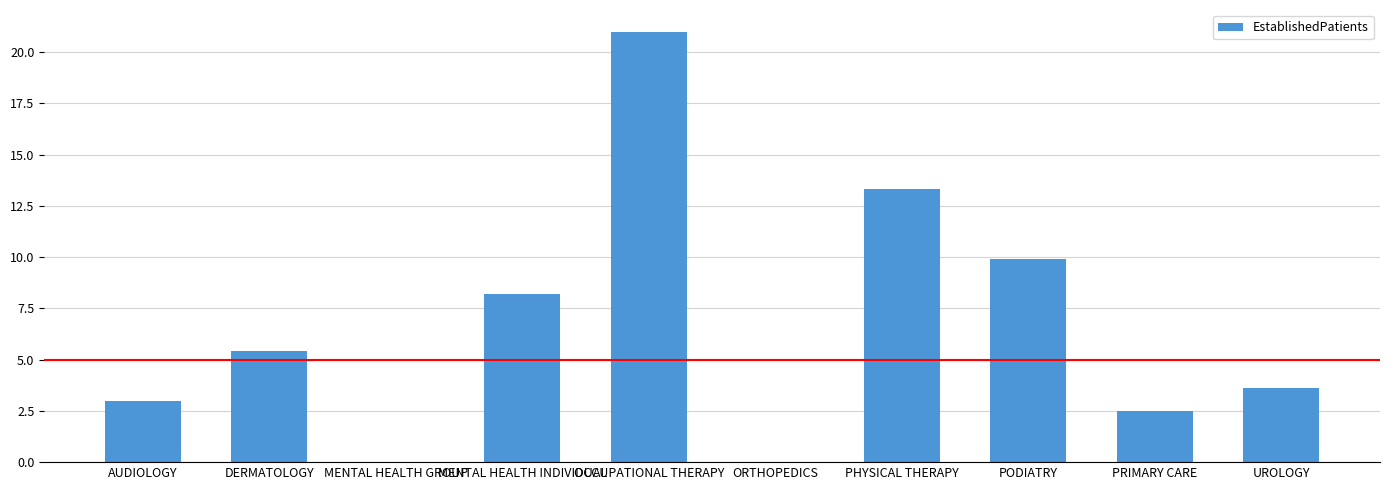

Reading right to left, what are all the values shown in this chart?

3.6	2.5	9.9	13.3	0.0	21.0	8.2	0.0	5.4	3.0